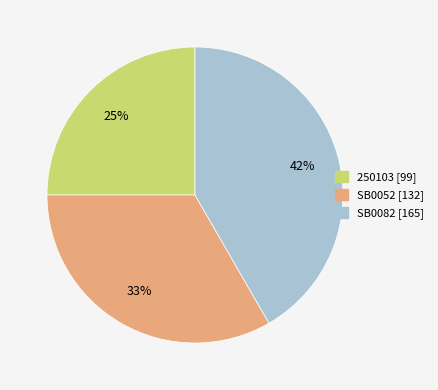

Do SB0082 and 250103 together represent more than half of the pie?

Yes